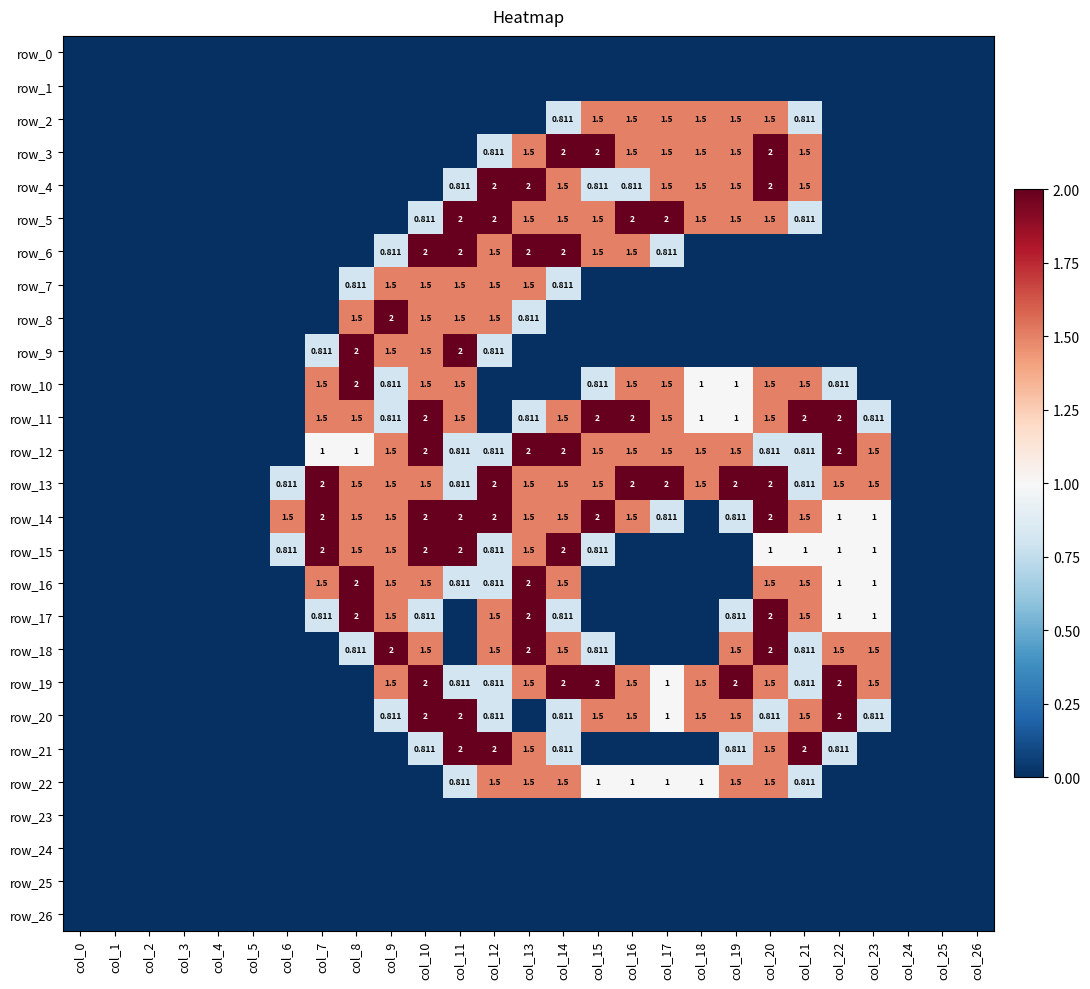

At how many categories does at least one series exceed 1?

18